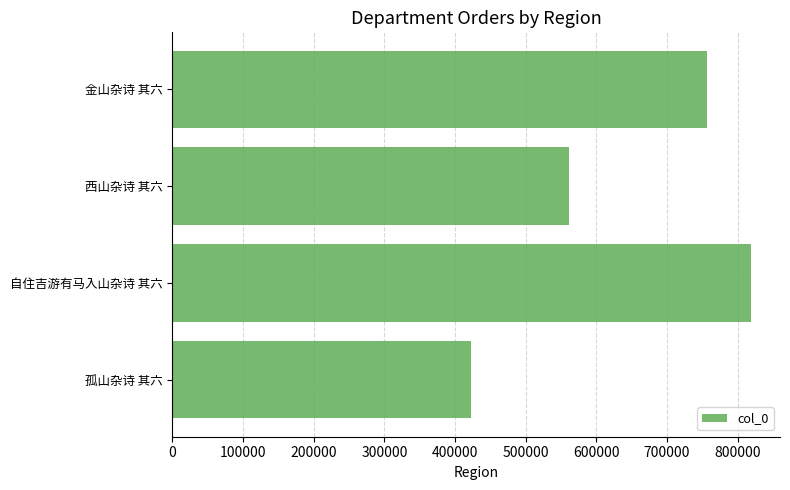

List the labels in order of value, smallest first.

孤山杂诗 其六, 西山杂诗 其六, 金山杂诗 其六, 自住吉游有马入山杂诗 其六